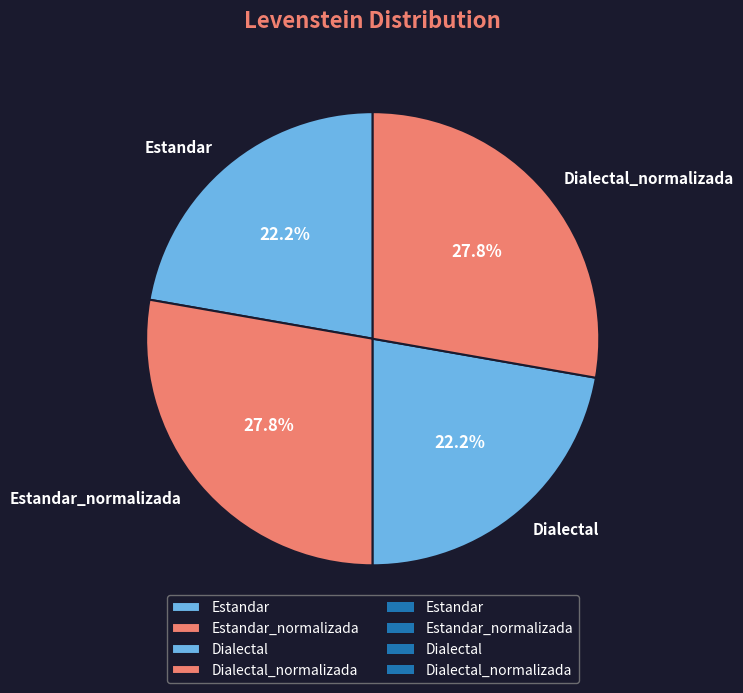

Is it true that Estandar is 35% of the pie?

False